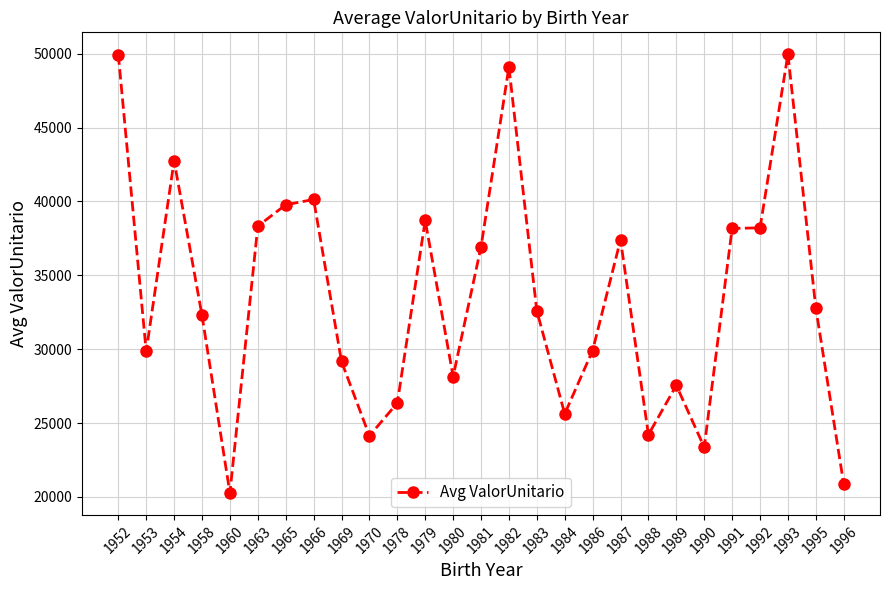

How many series are shown in this chart?

1